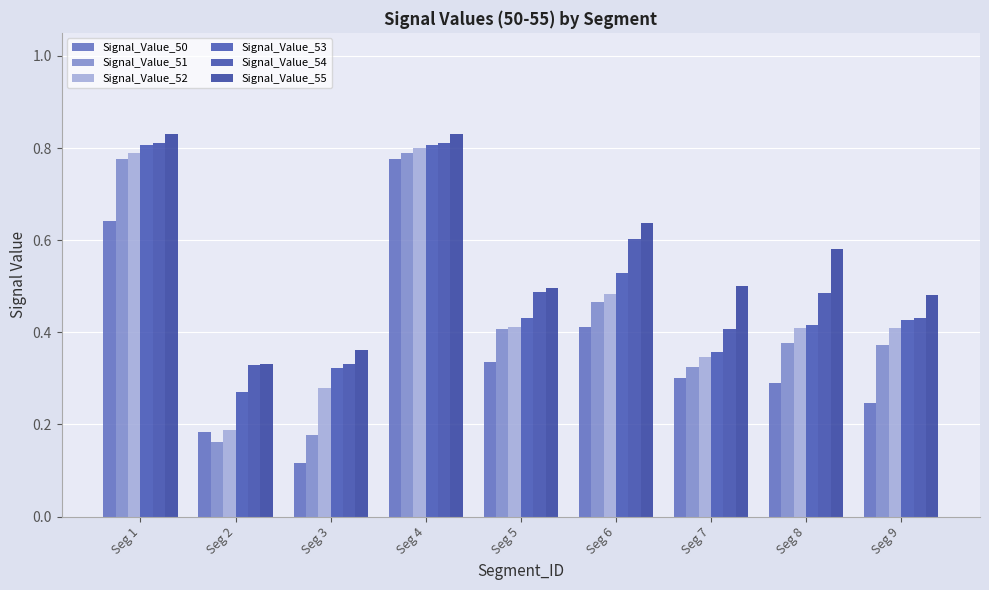

What is the total value across all series at Seg 1?

4.7